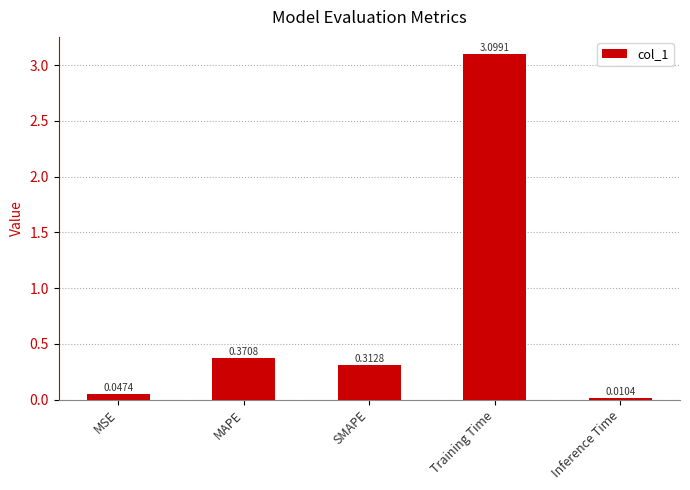

What is the change in value from SMAPE to Training Time?

+2.8